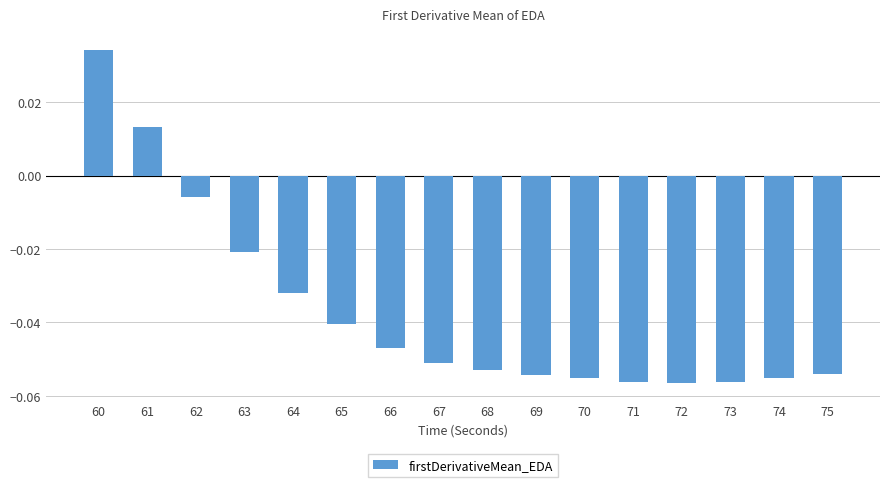

Where is the data nearest to the value 0?

62